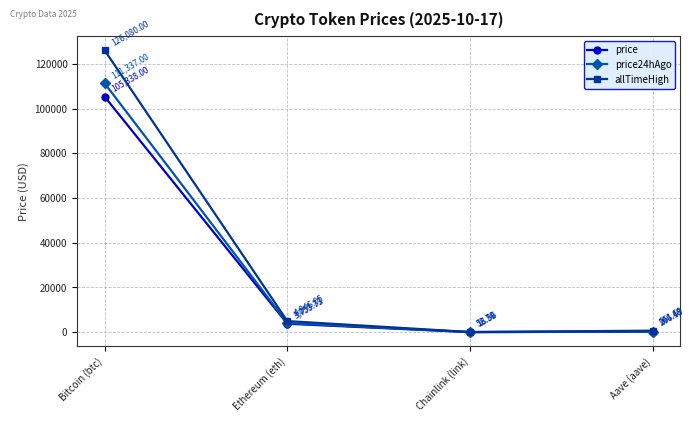

How many distinct data groups are displayed?

3